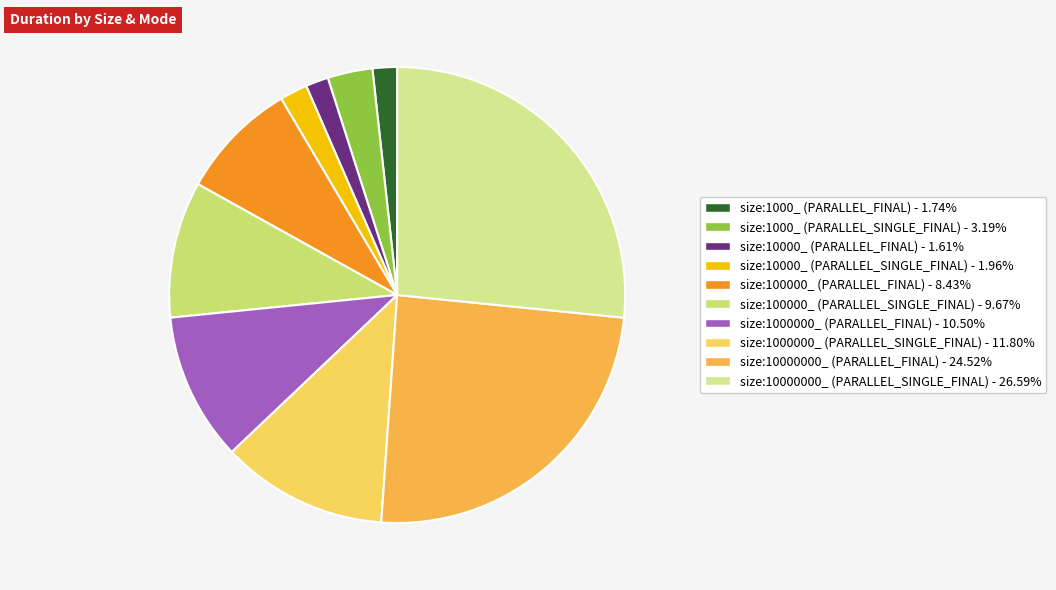

How many segments does this pie chart have?

10